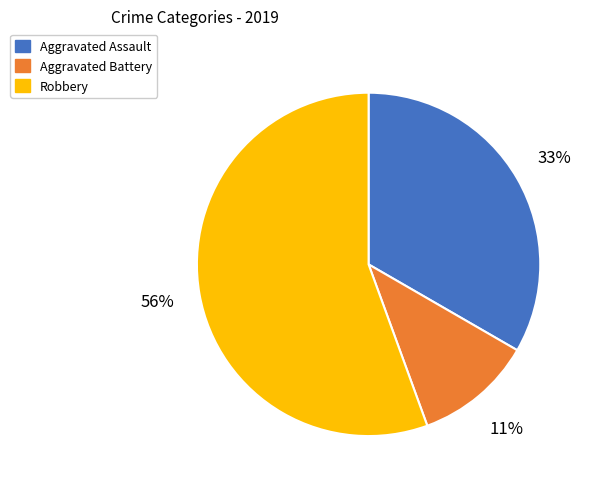

What is the majority slice?

Robbery